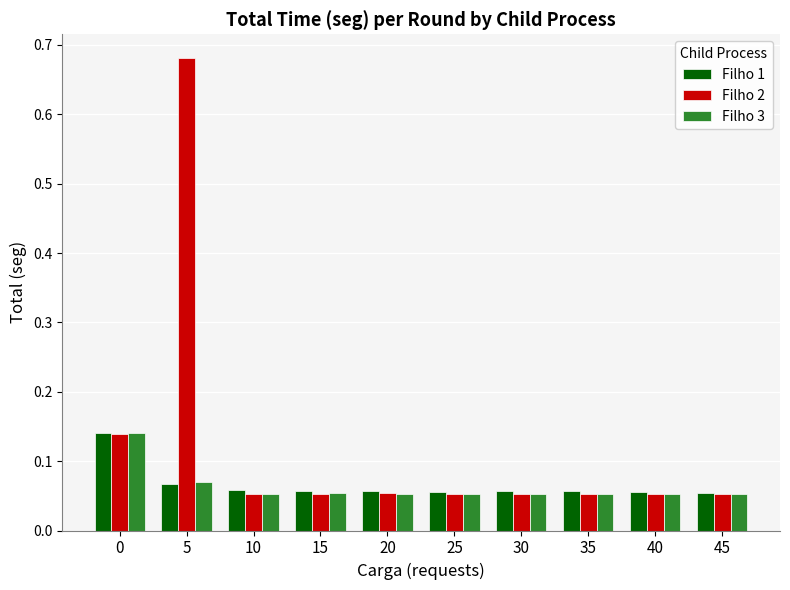

Between 5 and 35, which series saw the biggest shift?

Filho 2